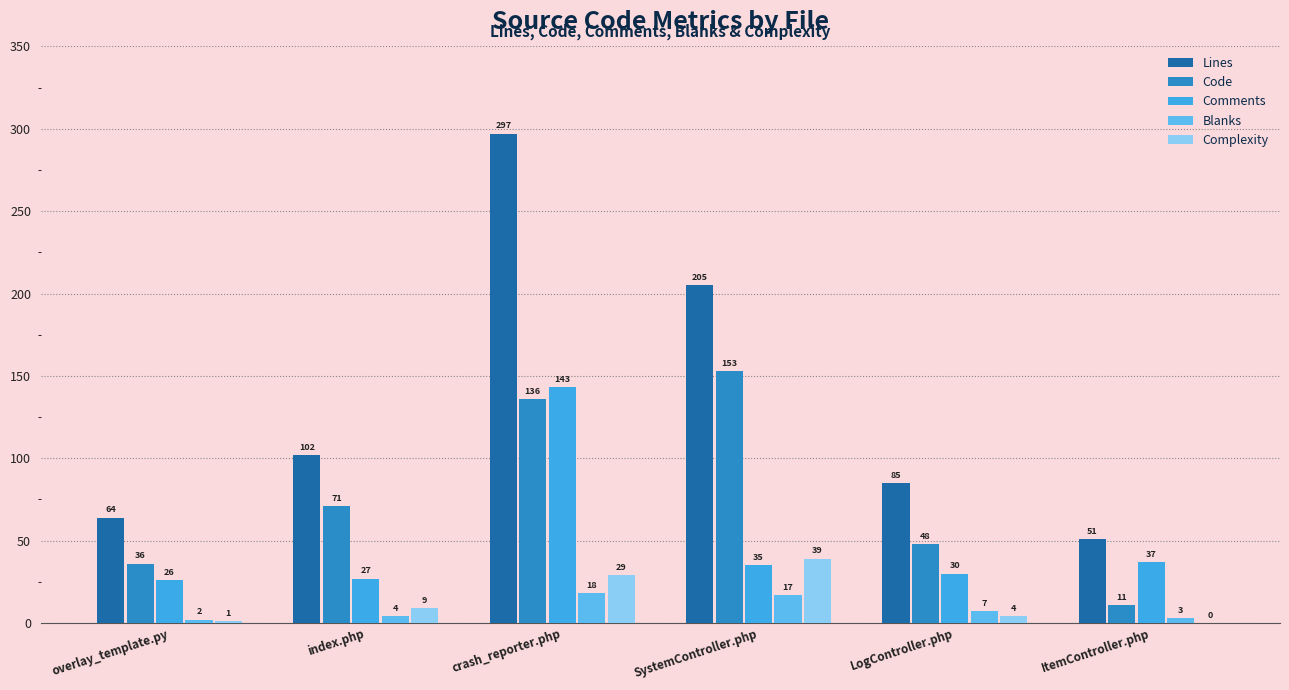

At which category does the chart reach its peak across all series?

crash_reporter.php